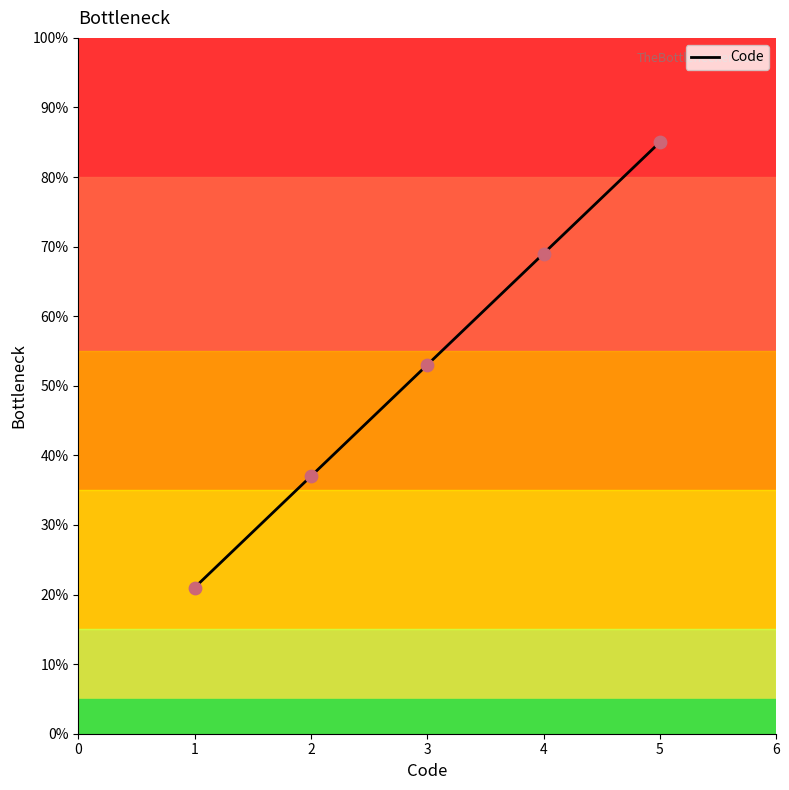

Approximately how many times larger is the value at 4 compared to 1?

3.3